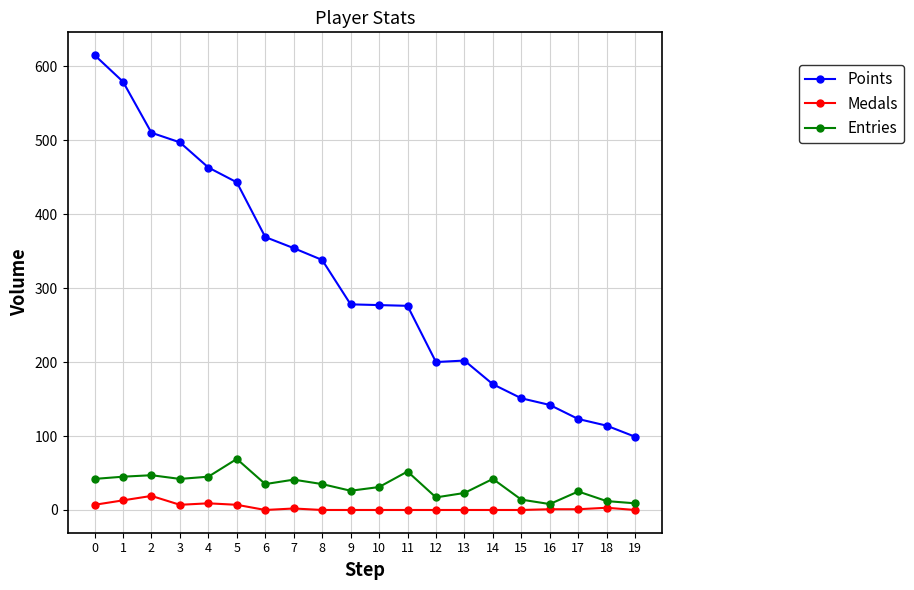

What is the value of the Points point at the 20th from the left?

99